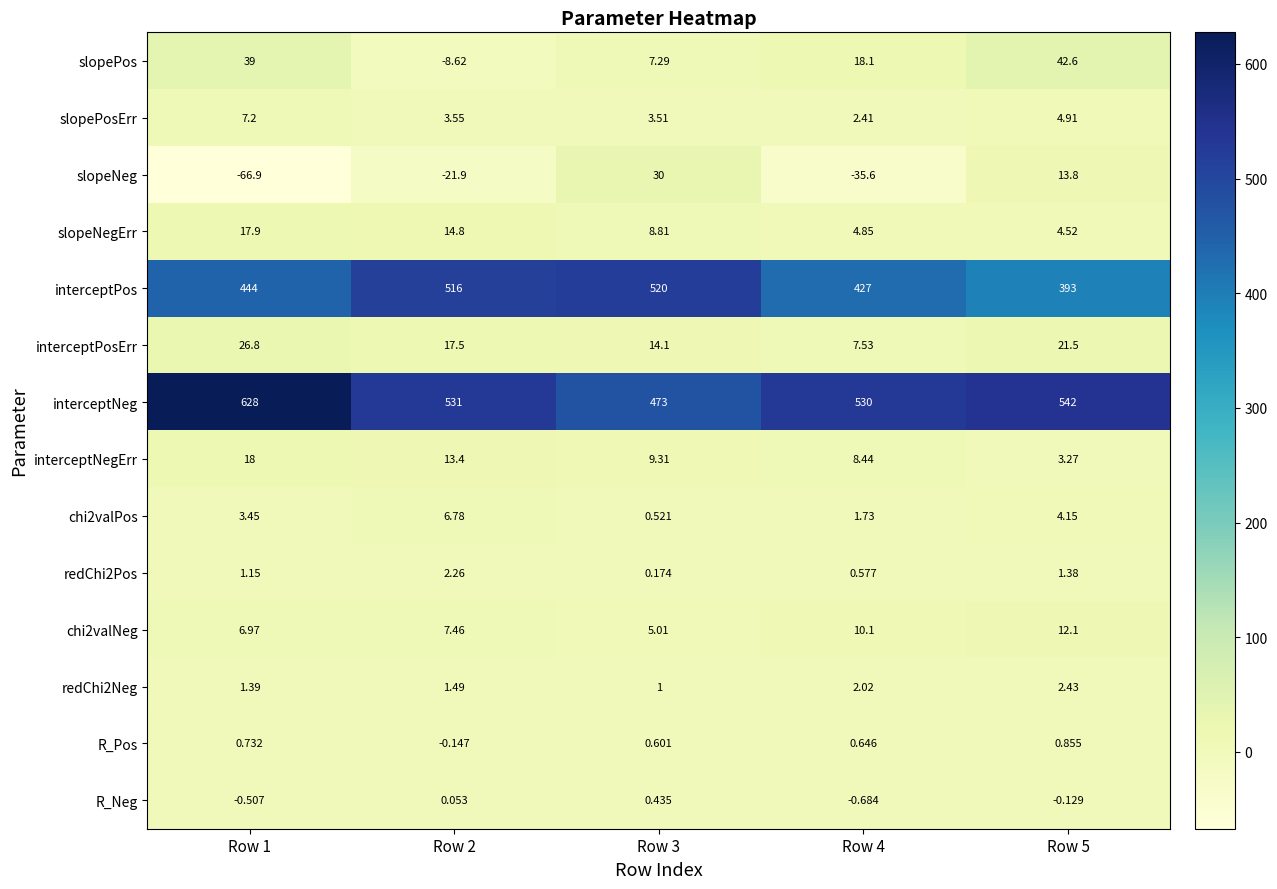

Is the value of R_Neg at Row 4 greater than the value of interceptPosErr at Row 1?

No